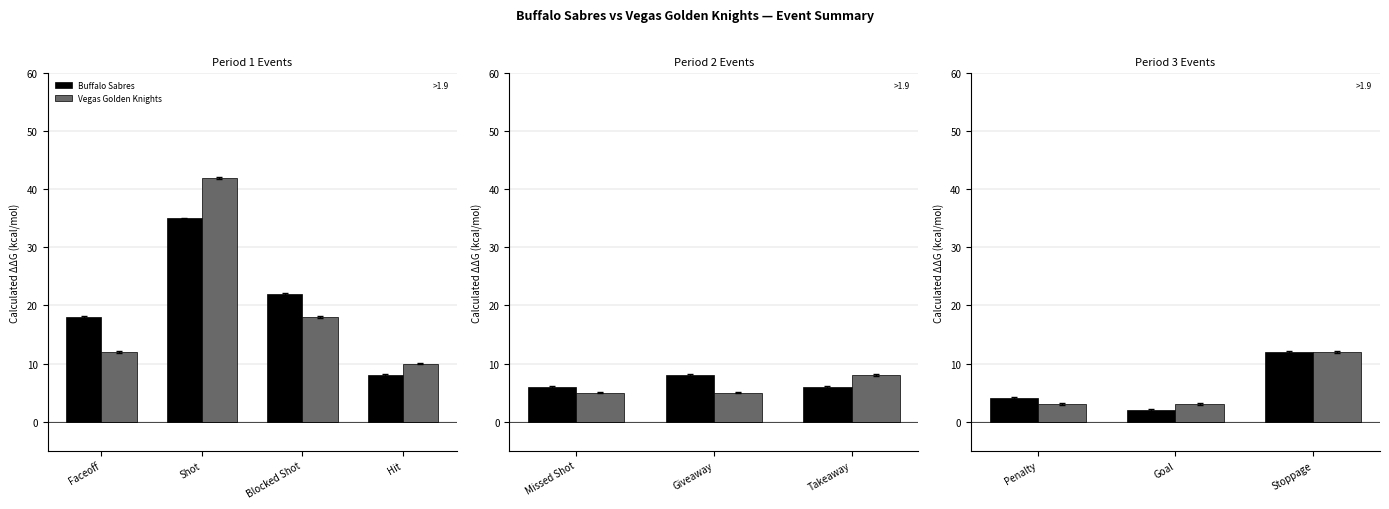

Which has a higher value, Stoppage or Penalty?

Stoppage